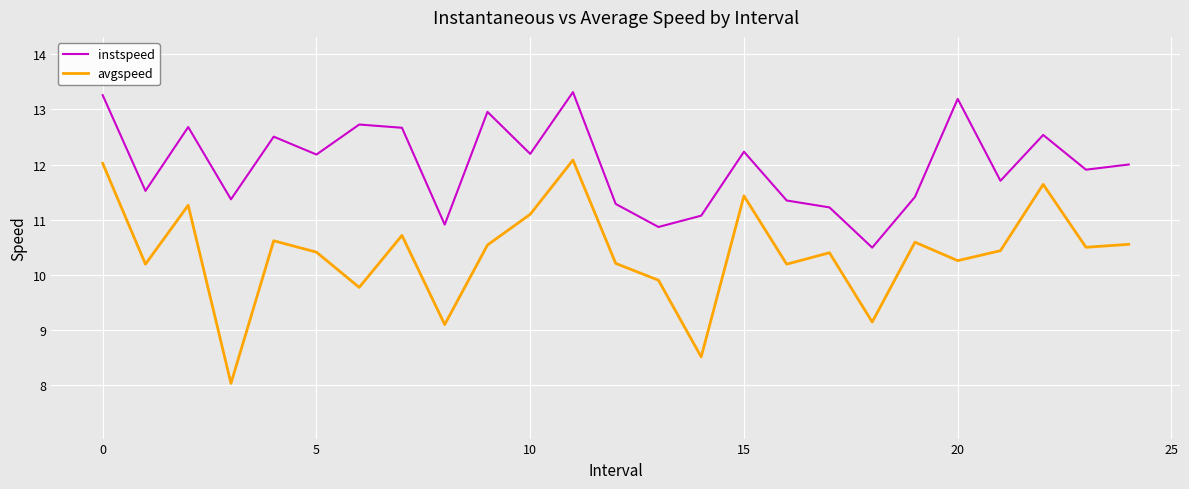

True or false: avgspeed and instspeed intersect in this chart.

False